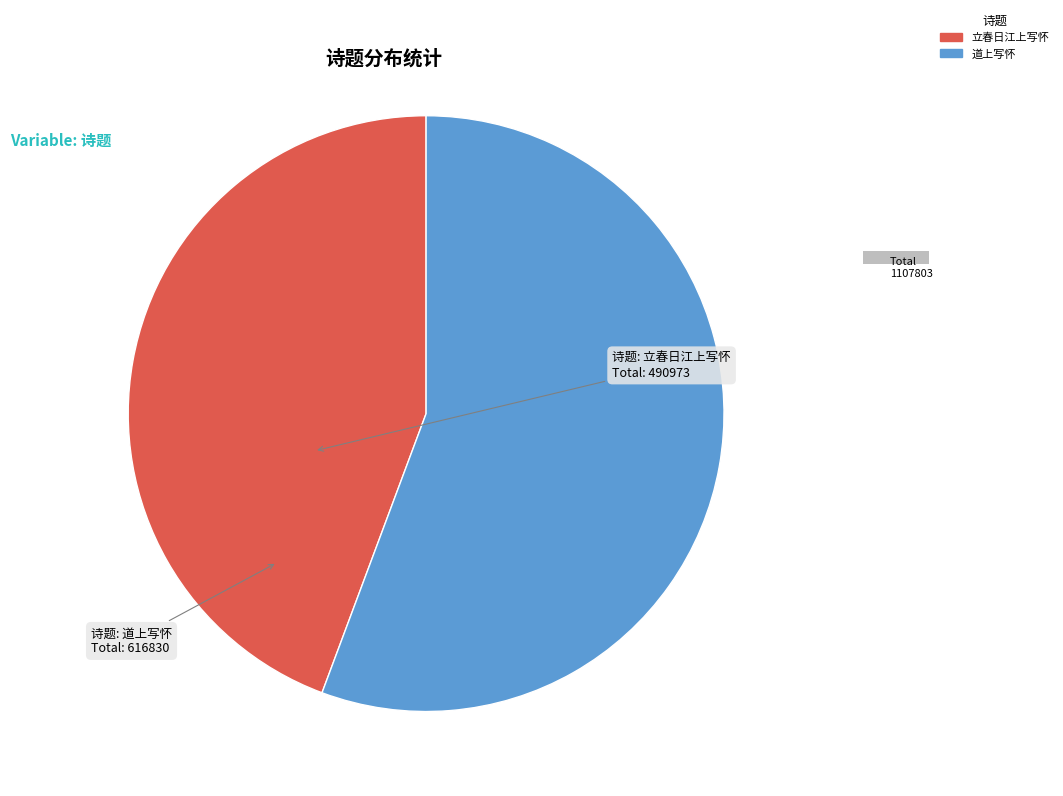

How many segments does this pie chart have?

2